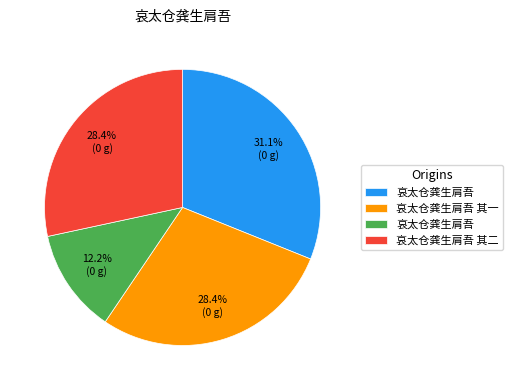

Is there any slice that represents more than half of the pie?

No